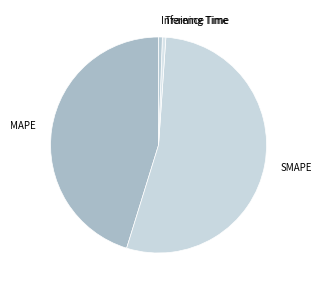

Count the number of slices in the pie.

4